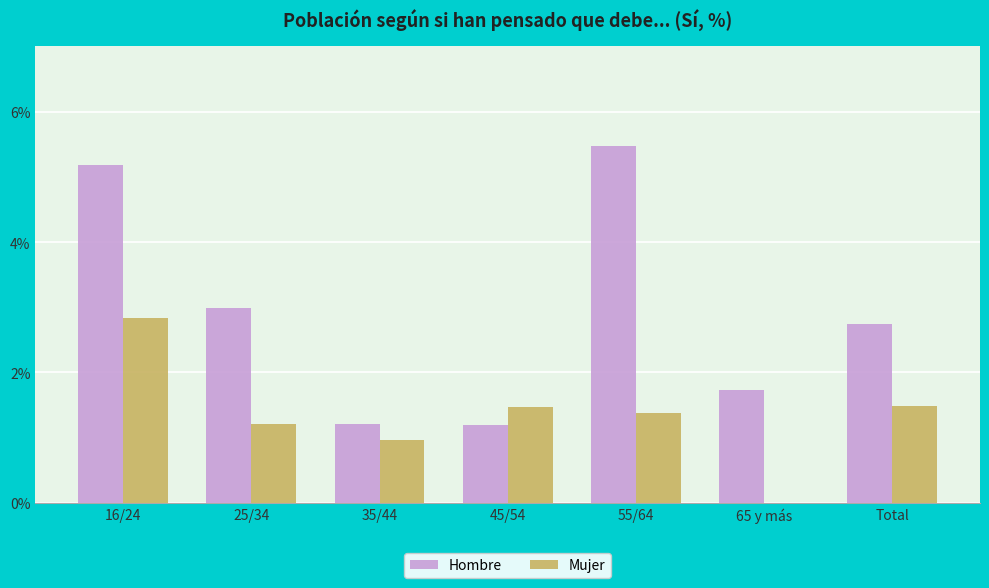

Where does the Hombre series first go above 2?

16/24